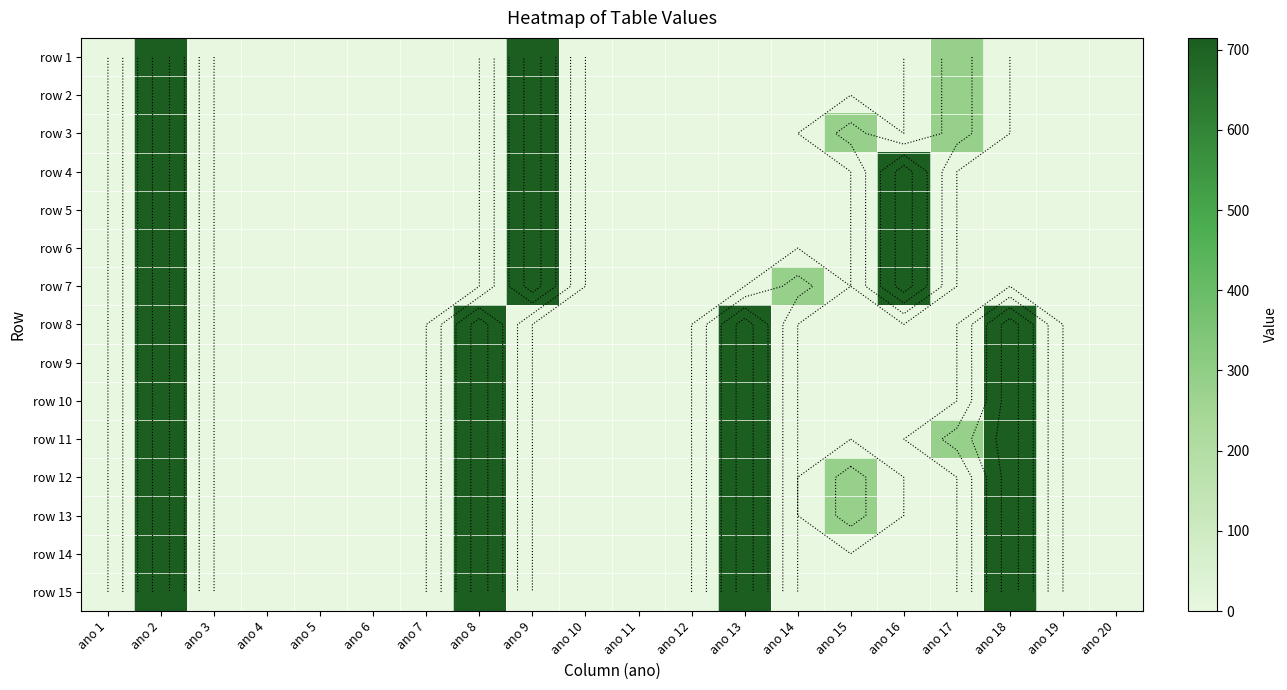

At how many categories does at least one series exceed 147?

9